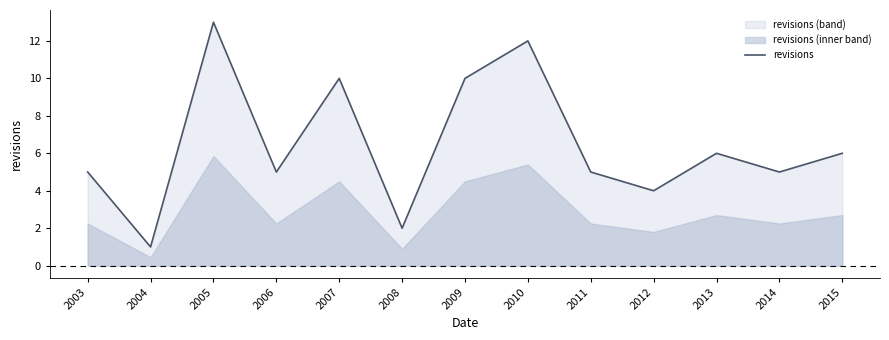

What is the difference between the maximum and minimum values?

12